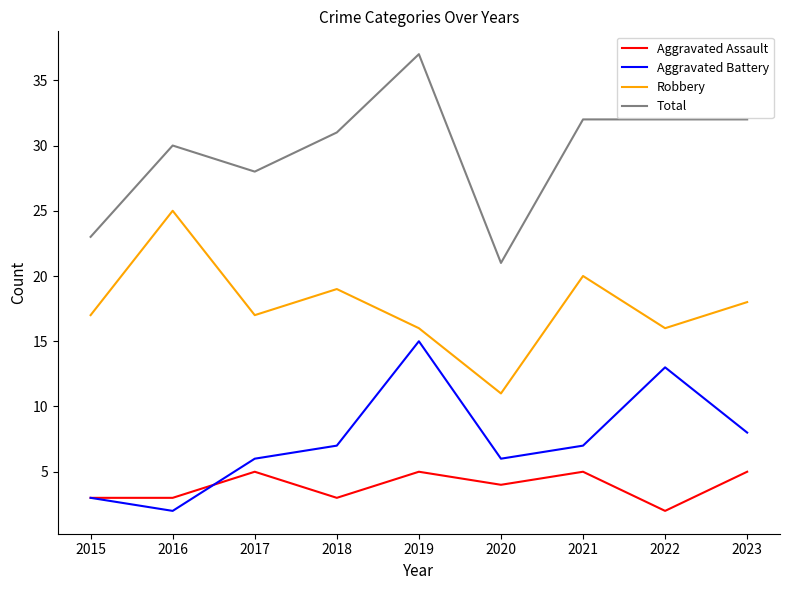

Reading left to right, what are all the values shown in this chart?

Aggravated Assault: 2015=3	2016=3	2017=5	2018=3	2019=5	2020=4	2021=5	2022=2	2023=5
Aggravated Battery: 2015=3	2016=2	2017=6	2018=7	2019=15	2020=6	2021=7	2022=13	2023=8
Robbery: 2015=17	2016=25	2017=17	2018=19	2019=16	2020=11	2021=20	2022=16	2023=18
Total: 2015=23	2016=30	2017=28	2018=31	2019=37	2020=21	2021=32	2022=32	2023=32